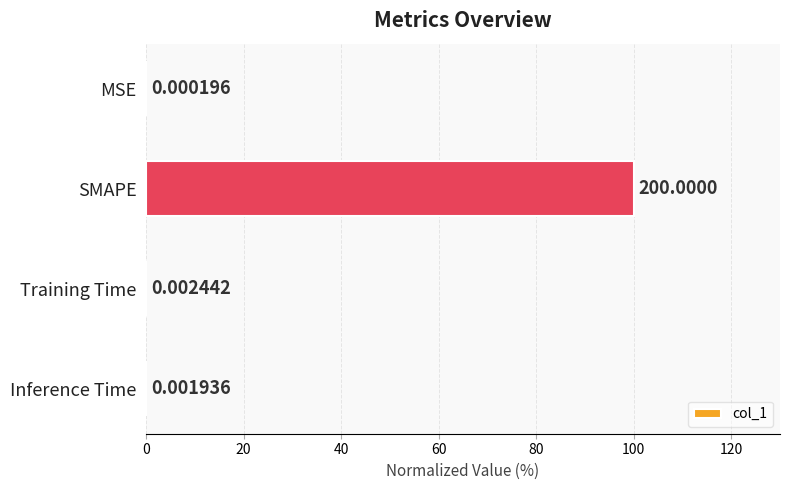

What is the maximum value shown in the chart?

100.0